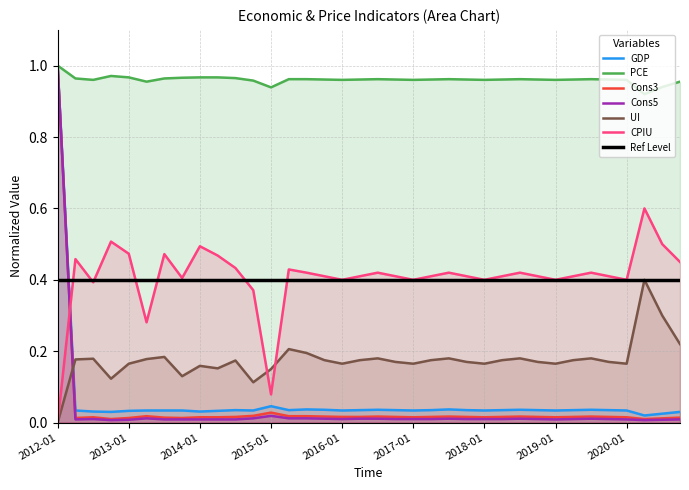

True or false: Cons5 has a value of 0.0 at 2019-01.

True